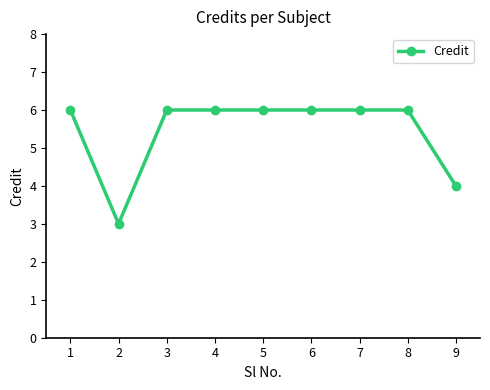

Where is the first local minimum?

2